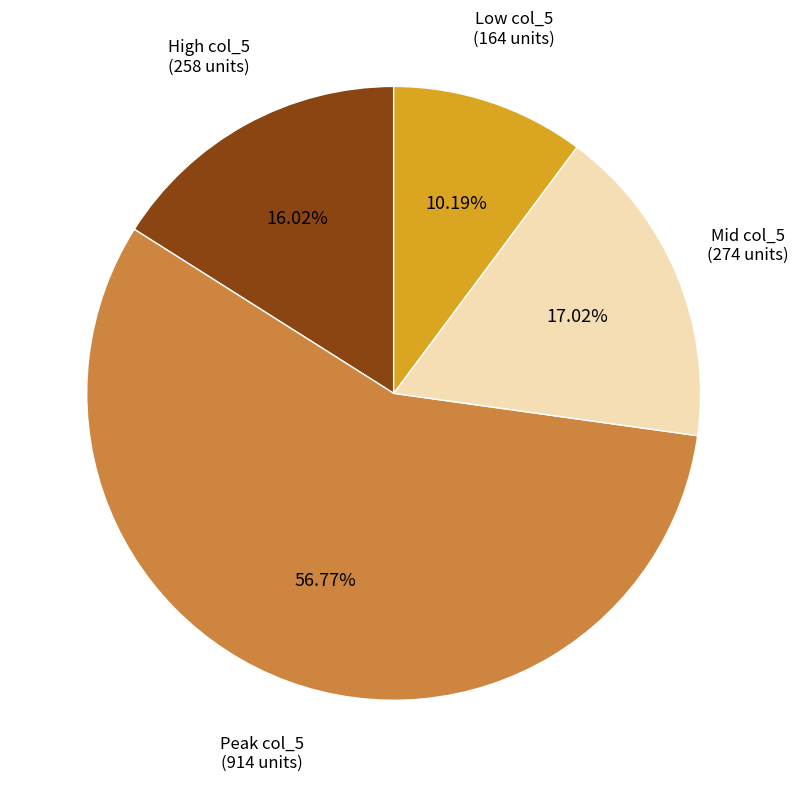

Combined, do High col_5 (258 units) and Peak col_5 (914 units) account for over 50%?

Yes